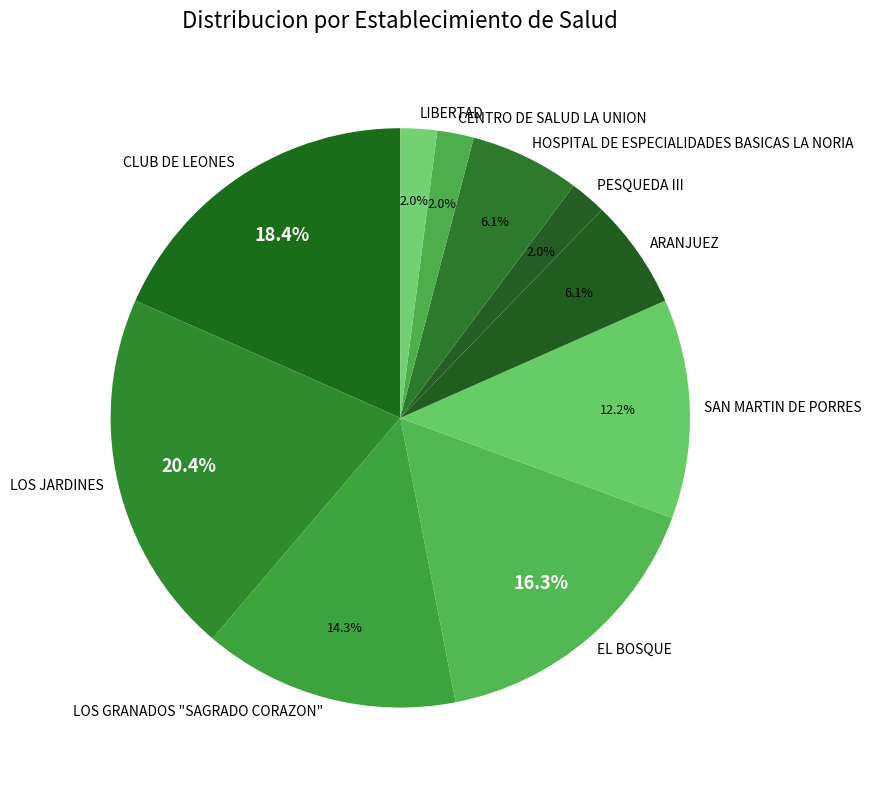

Does any single category account for the majority?

No